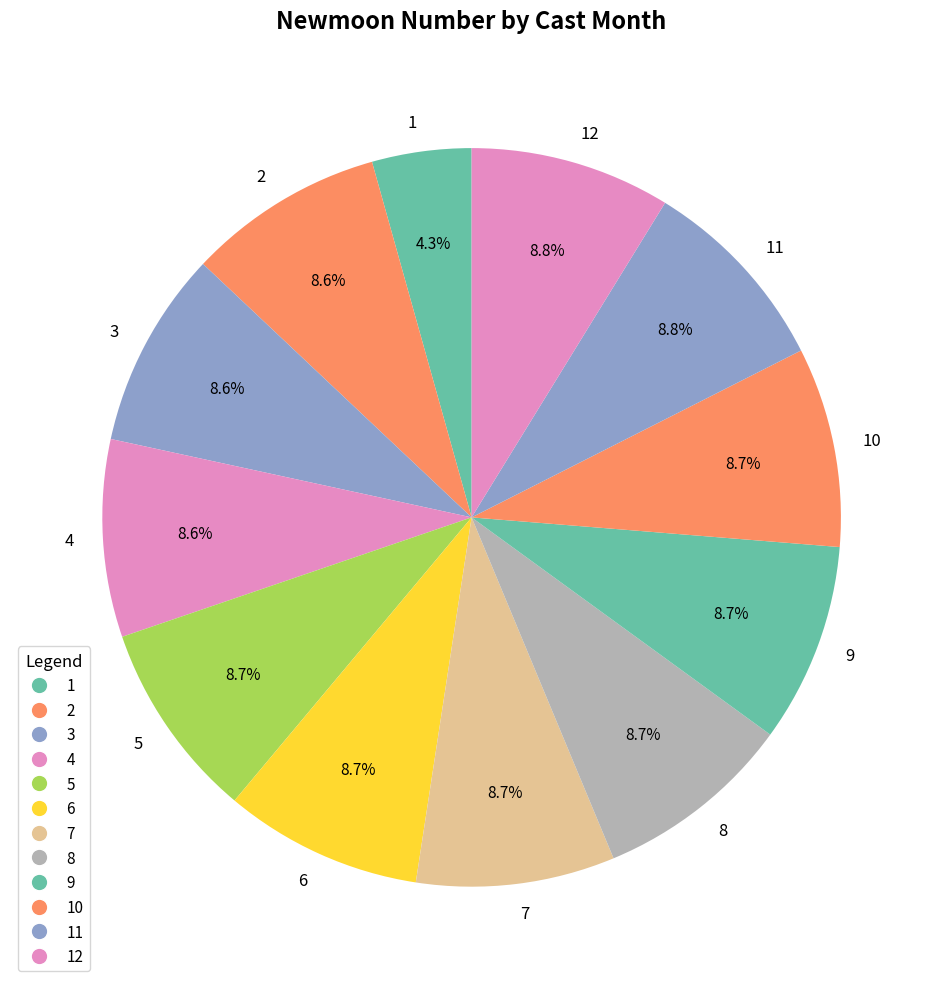

Which category has the smallest portion of the pie?

1